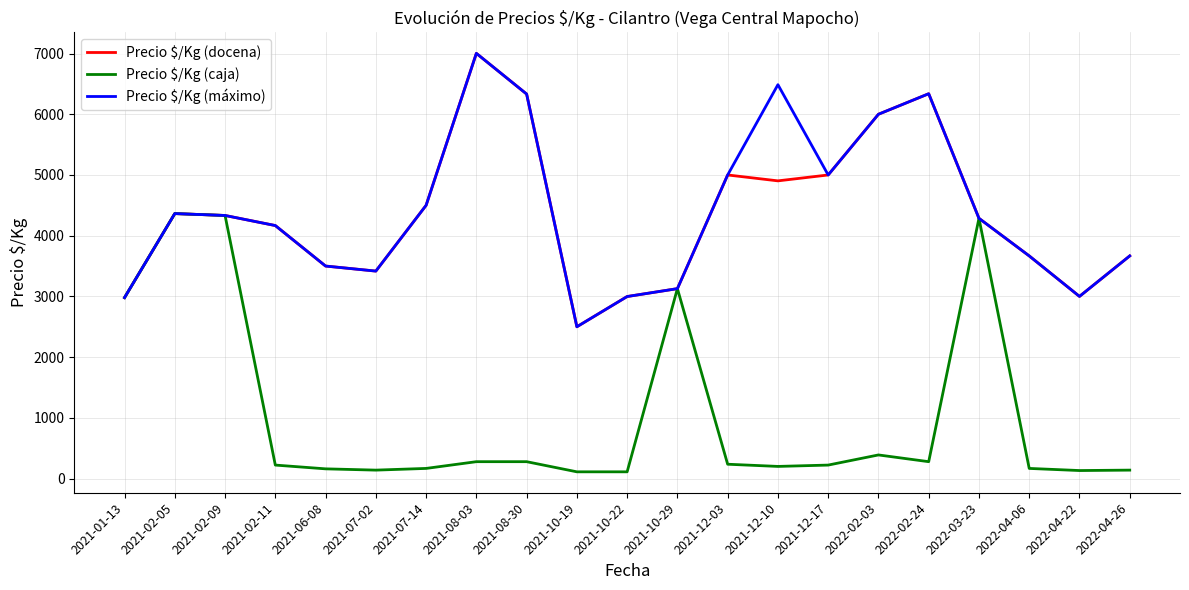

The value of Precio $/Kg (docena) at 2021-08-30 is 6333. True or false?

True